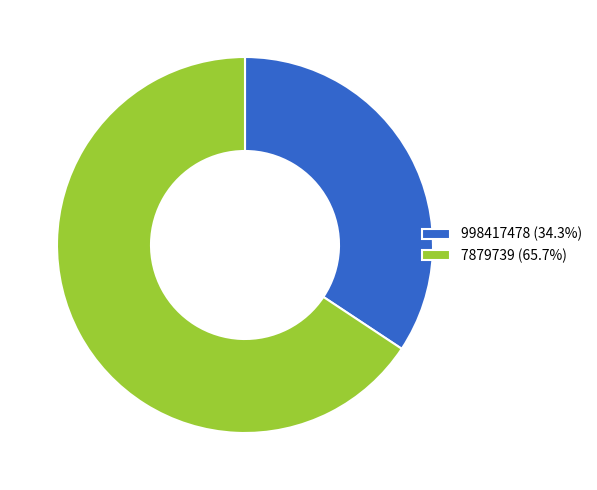

Rank the categories by value from highest to lowest.

7879739, 998417478